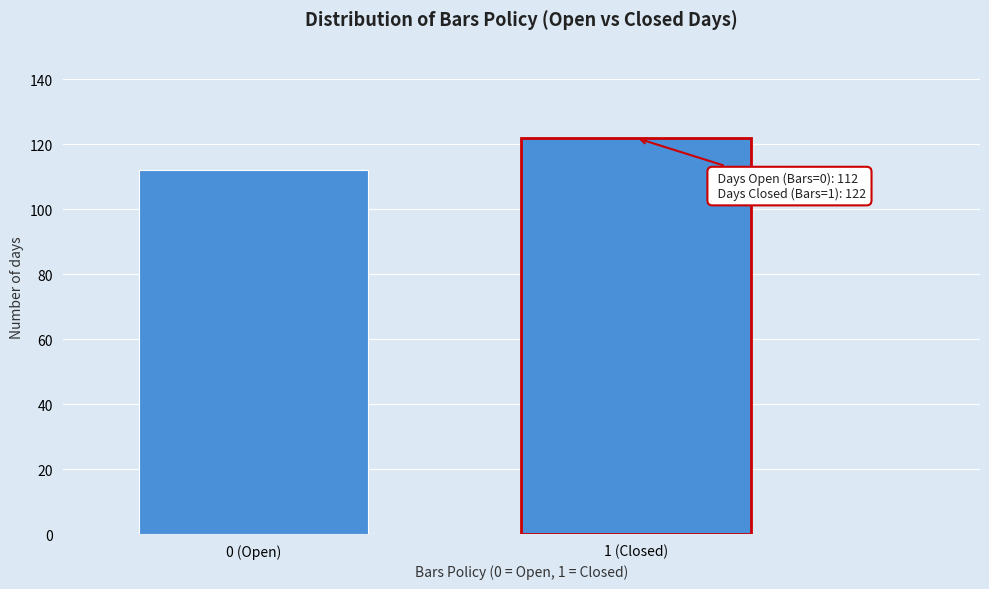

Reading left to right, transcribe all the data shown in this chart.

112	122